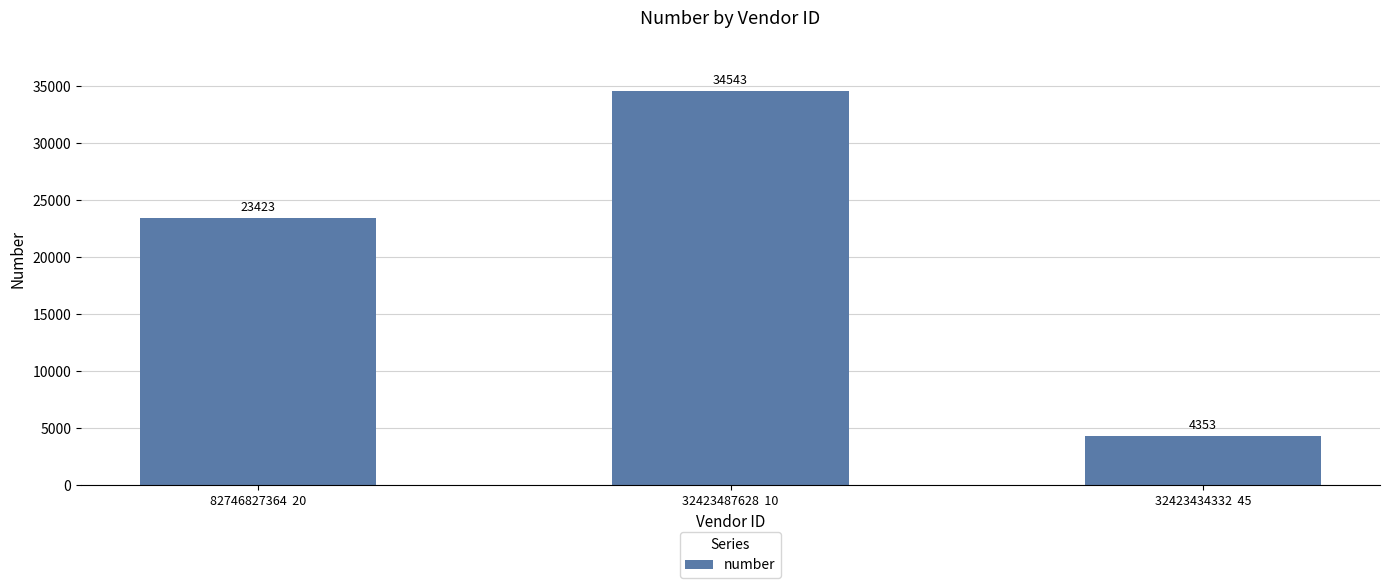

Reading left to right, what are all the values shown in this chart?

23423	34543	4353